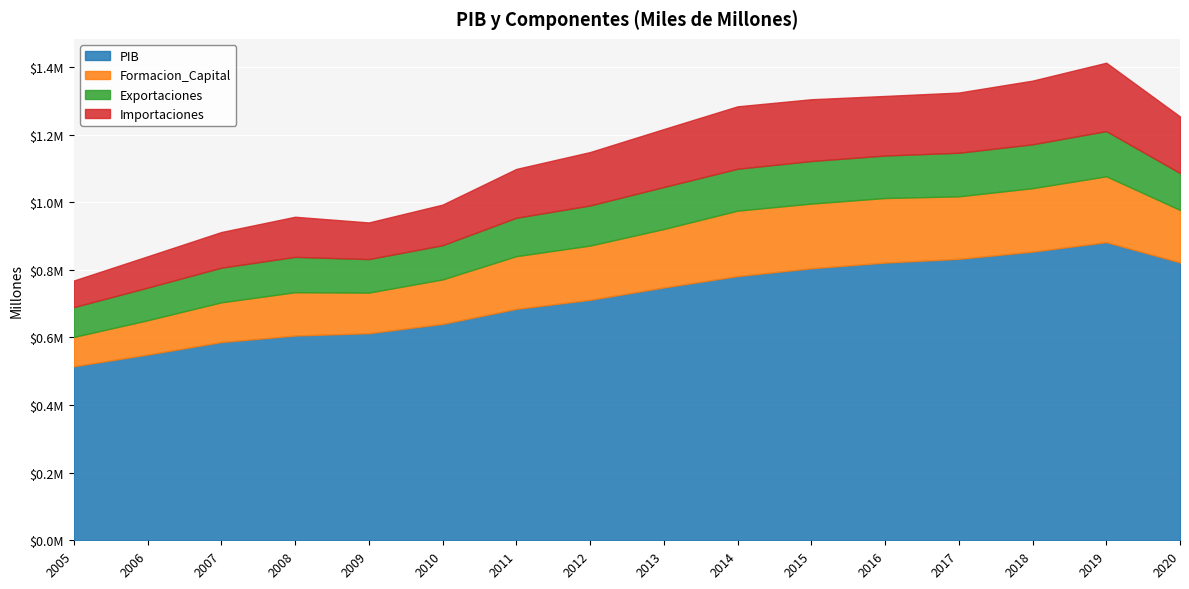

What is the value of the Exportaciones point at the 16th from the left?

109227.8